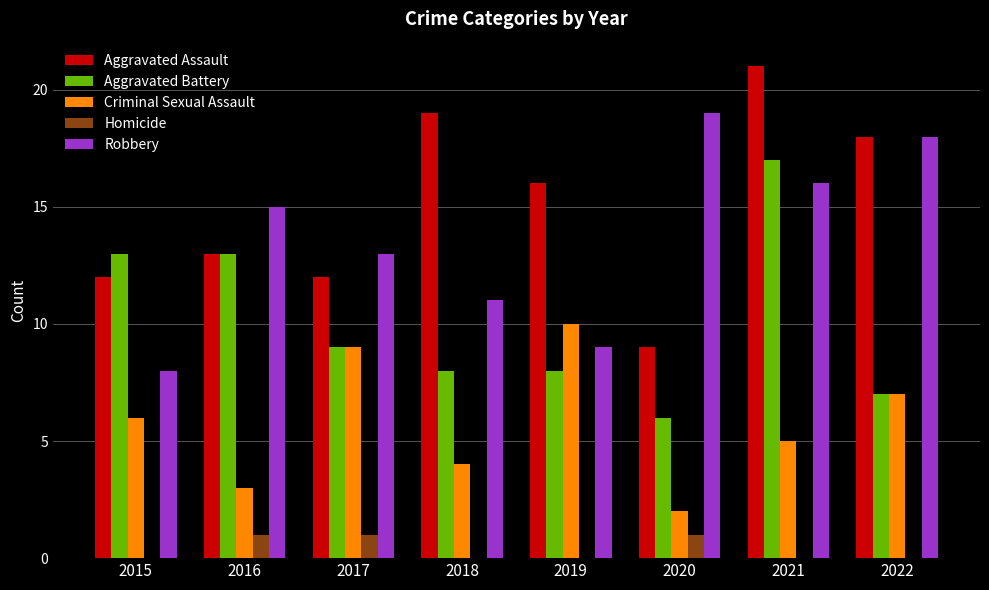

Reading left to right, list all the values displayed in this chart.

Aggravated Assault: 2015=12	2016=13	2017=12	2018=19	2019=16	2020=9	2021=21	2022=18
Aggravated Battery: 2015=13	2016=13	2017=9	2018=8	2019=8	2020=6	2021=17	2022=7
Criminal Sexual Assault: 2015=6	2016=3	2017=9	2018=4	2019=10	2020=2	2021=5	2022=7
Homicide: 2015=0	2016=1	2017=1	2018=0	2019=0	2020=1	2021=0	2022=0
Robbery: 2015=8	2016=15	2017=13	2018=11	2019=9	2020=19	2021=16	2022=18